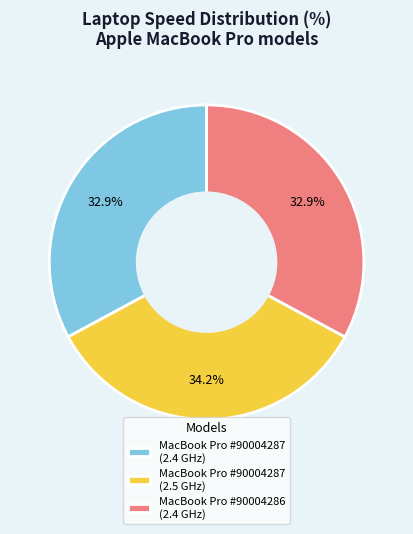

Is there a majority slice in this chart?

No